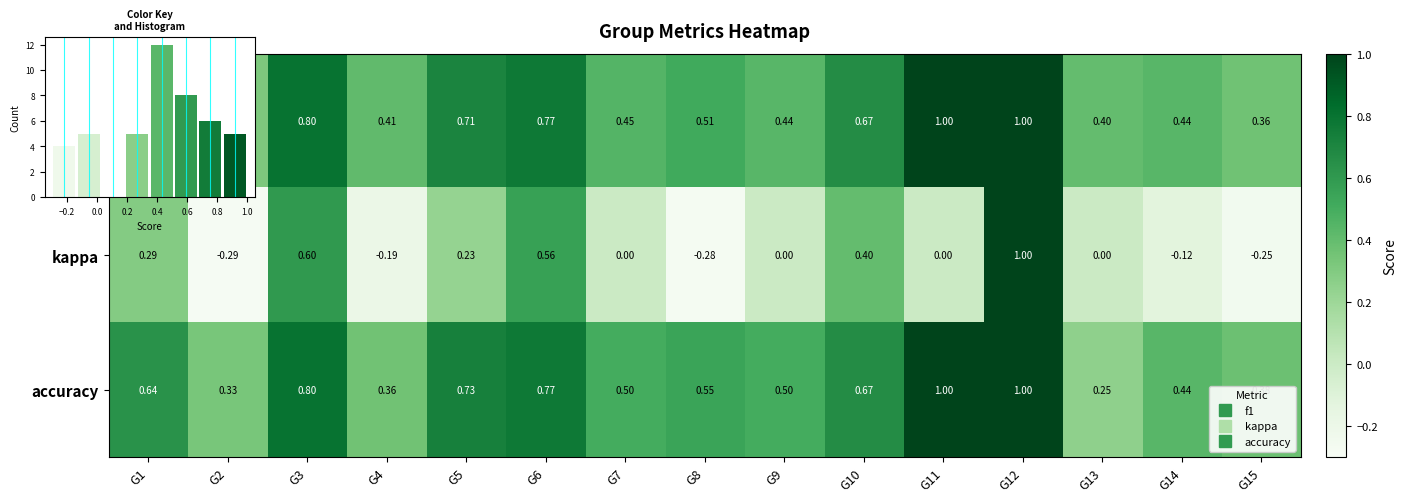

What is the difference between the highest and lowest values at G3?

0.2